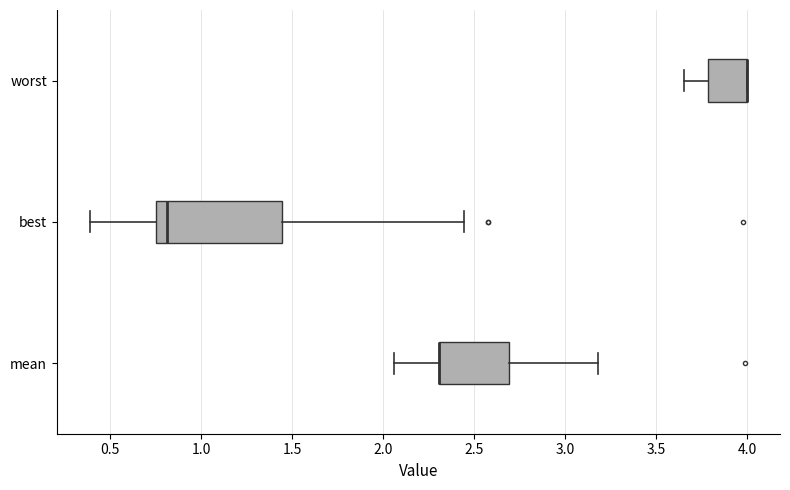

Reading bottom to top, transcribe this box plot: for each box, give where its median line is, the range the box spans, and where its two whiskers end, as read against the x-axis. The values are not printed on the chart, so give them approximately, as read against the axis.

mean: median 2.30 (drawn on the box's left edge), box 2.30 to 2.70, whiskers 2.05 to 3.20
best: median 0.80, box 0.75 to 1.45, whiskers 0.40 to 2.45
worst: median 4.00 (drawn on the box's right edge), box 3.80 to 4.00, whiskers 3.65 to 4.00